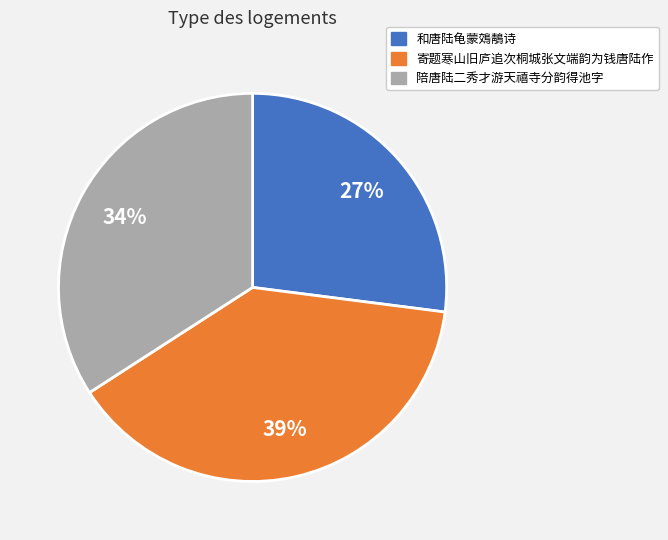

To the nearest percent, what percentage of the pie is 寄题寒山旧庐追次桐城张文端韵为钱唐陆作?

39%